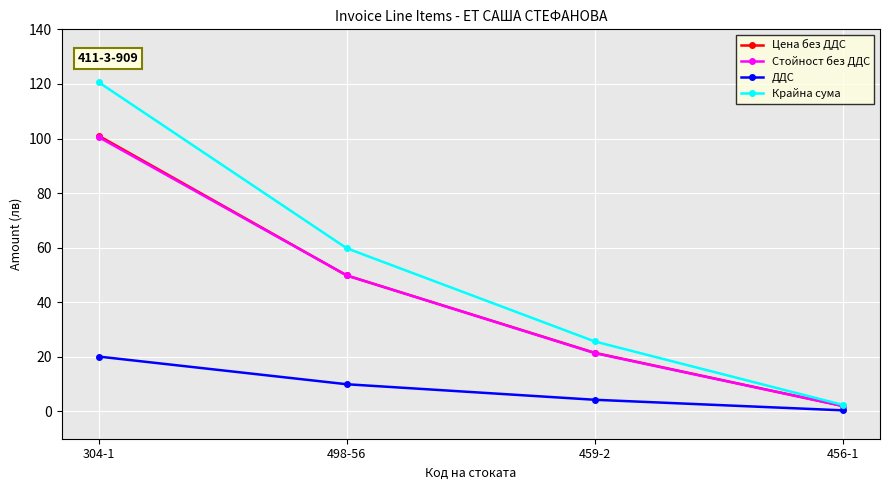

What is the sum of the Стойност без ДДС values at 498-56 and 304-1?

150.3